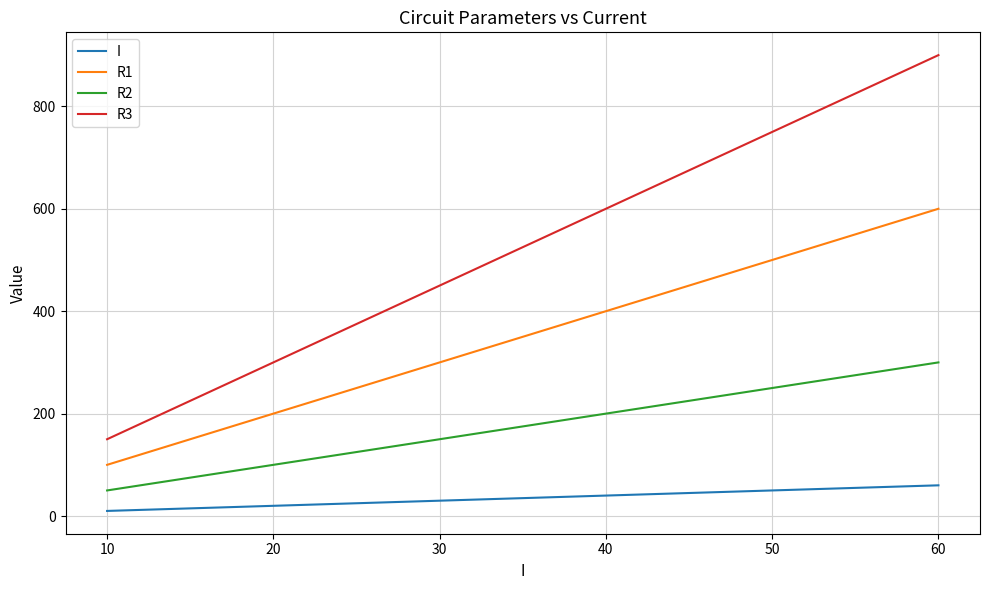

Rank the series by their maximum value, from lowest to highest.

I, R2, R1, R3